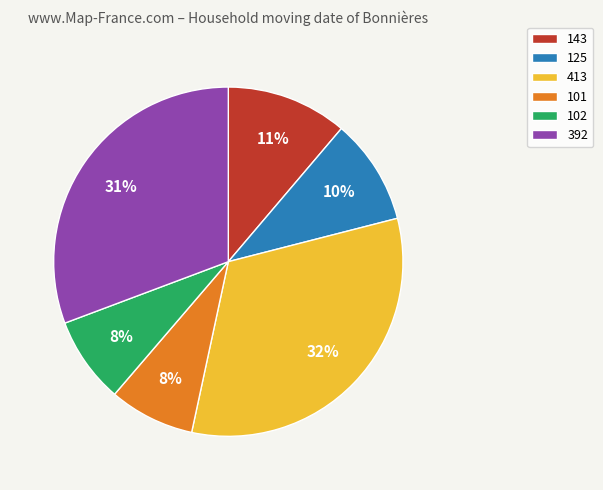

What is the ratio of the value at 101 to the value at 392?

0.3